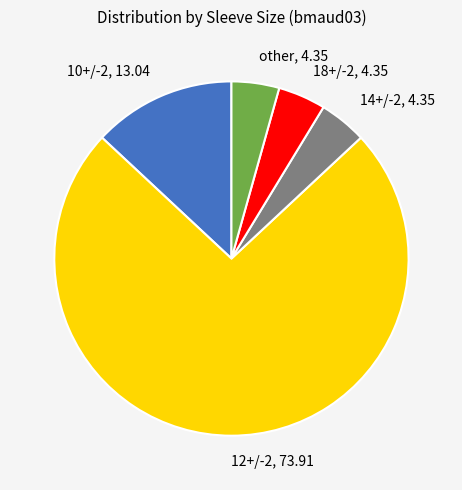

Approximately how many times larger is the value at 12+/-2 compared to 10+/-2?

5.7